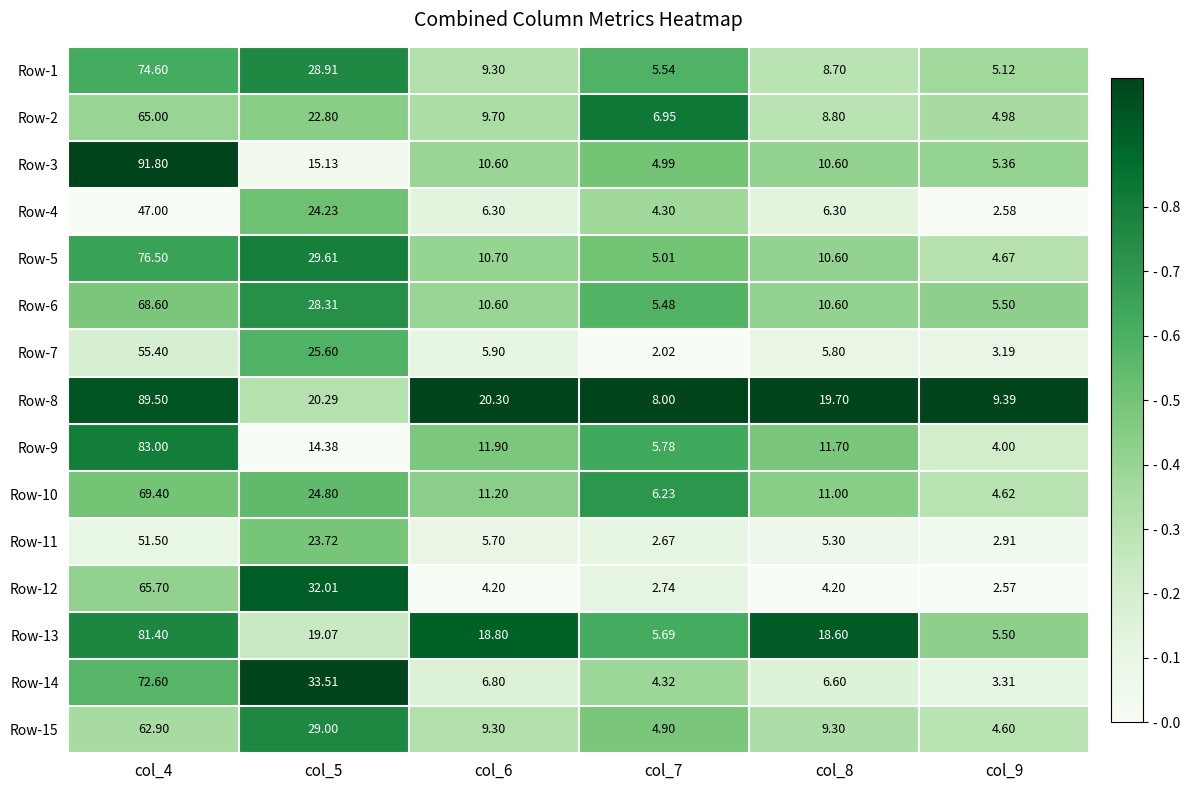

At which category is the sum across all series the highest?

col_4